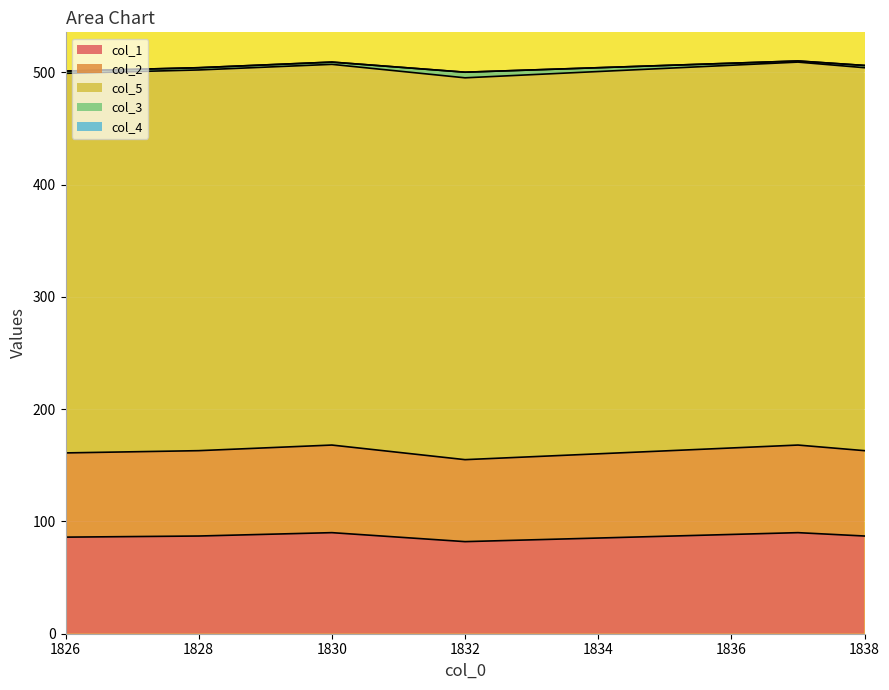

Count the number of data series in this chart.

5